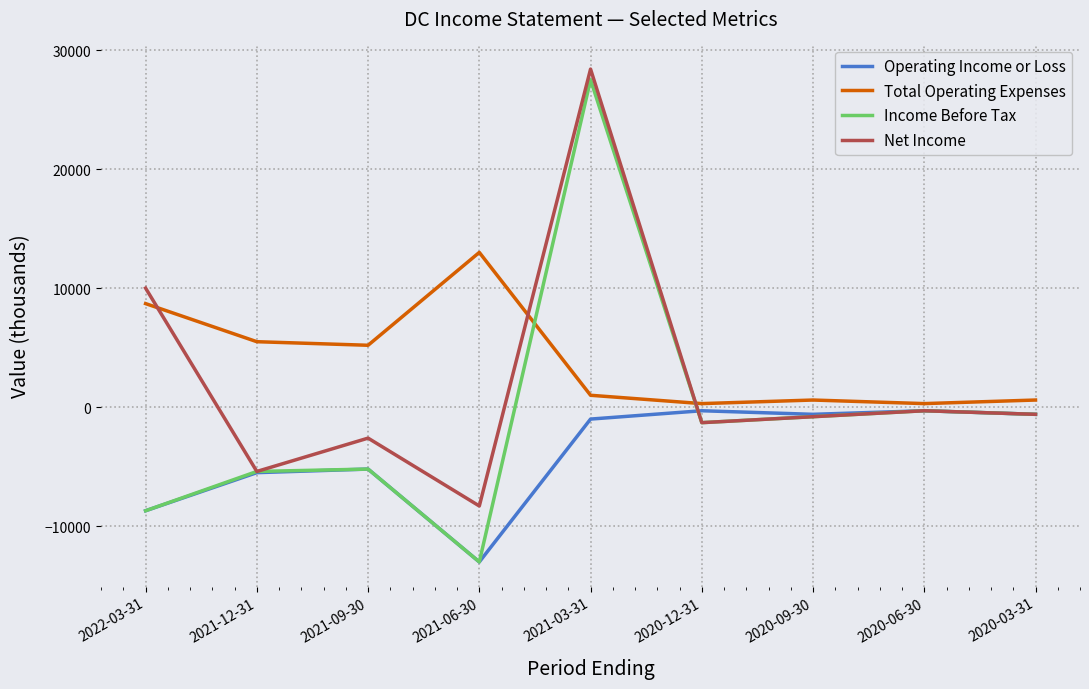

How many distinct data groups are displayed?

4